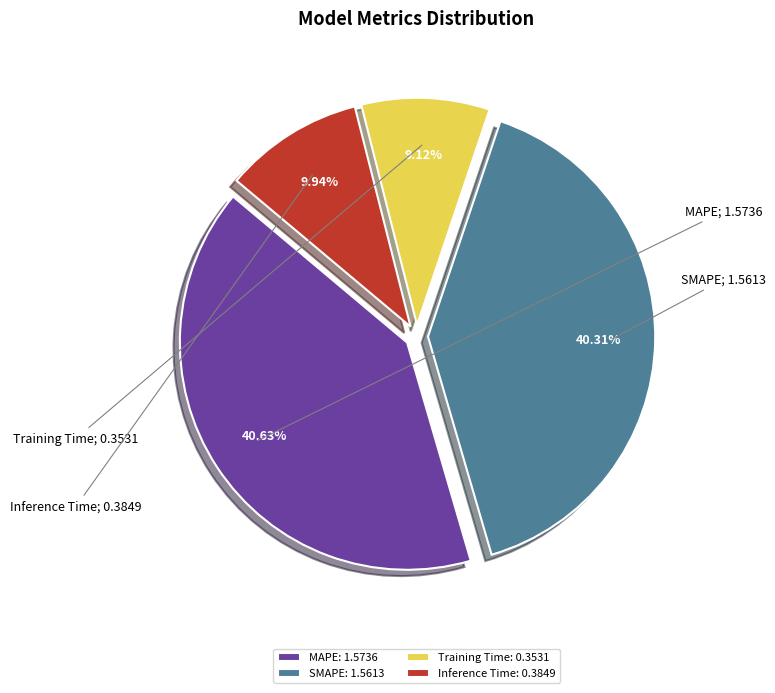

Which has a higher value, MAPE: 1.5736 or Training Time: 0.3531?

MAPE: 1.5736